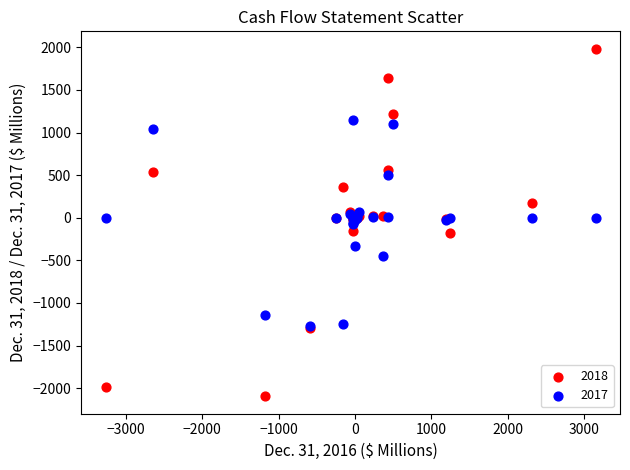

Which series contains the highest Y value?

2018